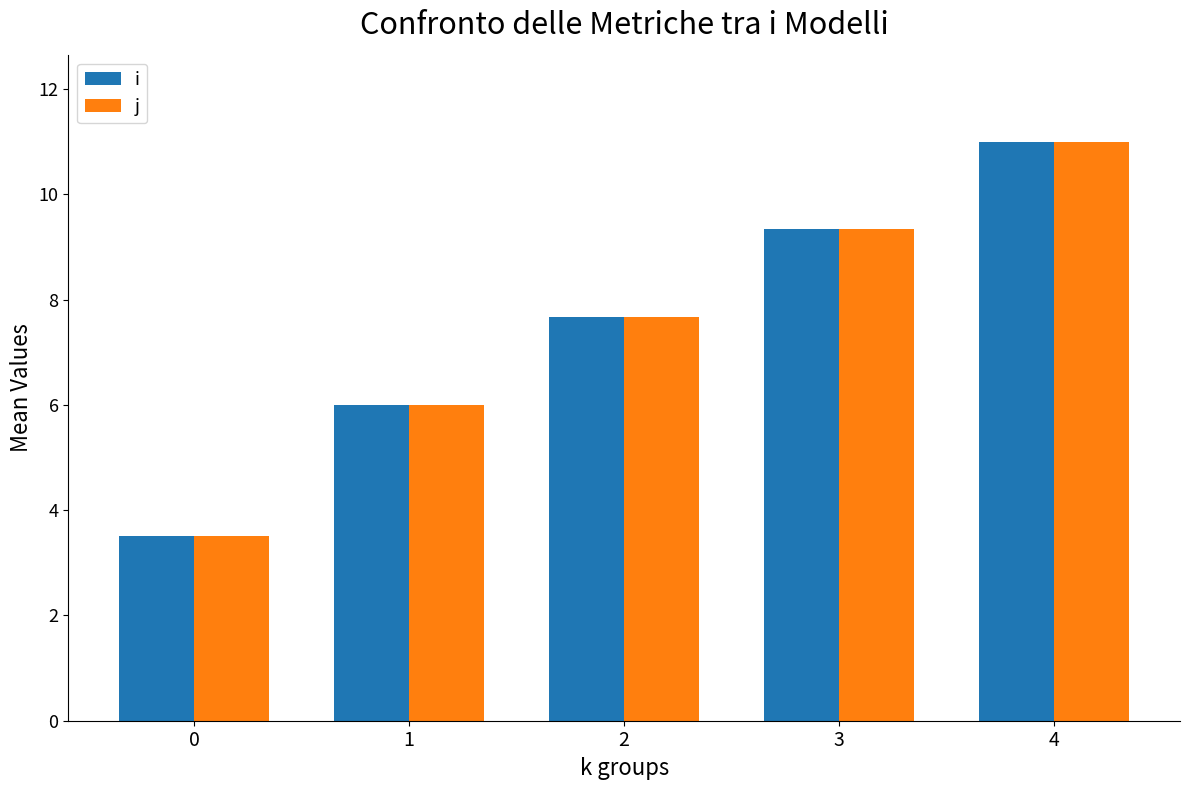

The j series shows 7.7 at 2. True or false?

True